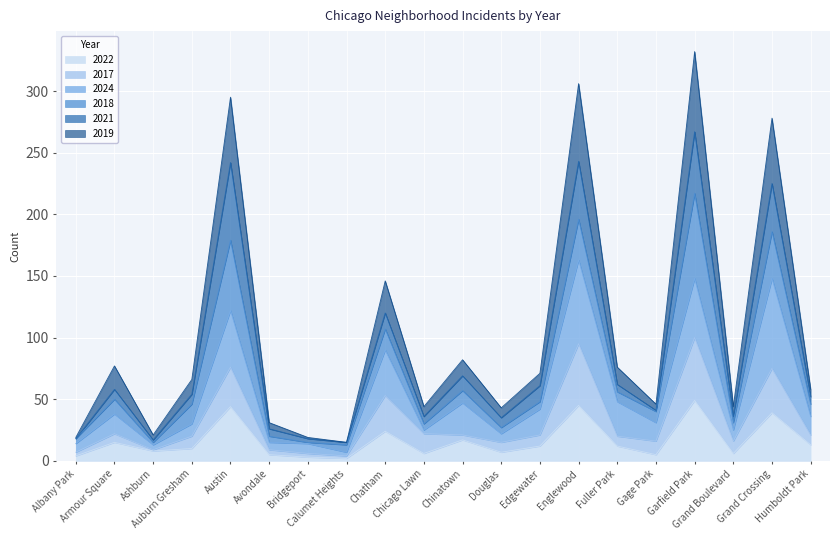

What is the highest value of the 2022 series?

49